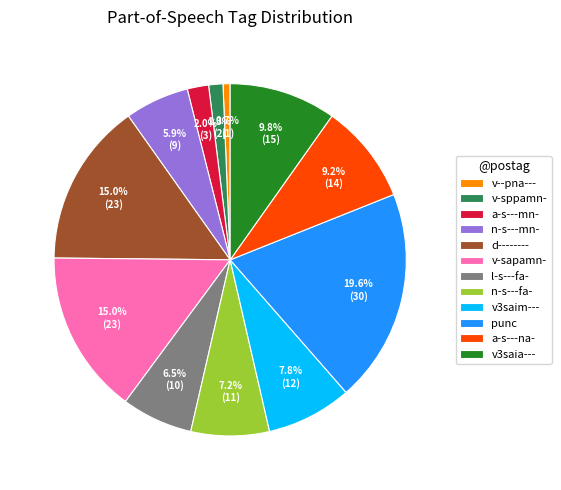

How much of the chart is everything except l-s---fa-?

93.5%